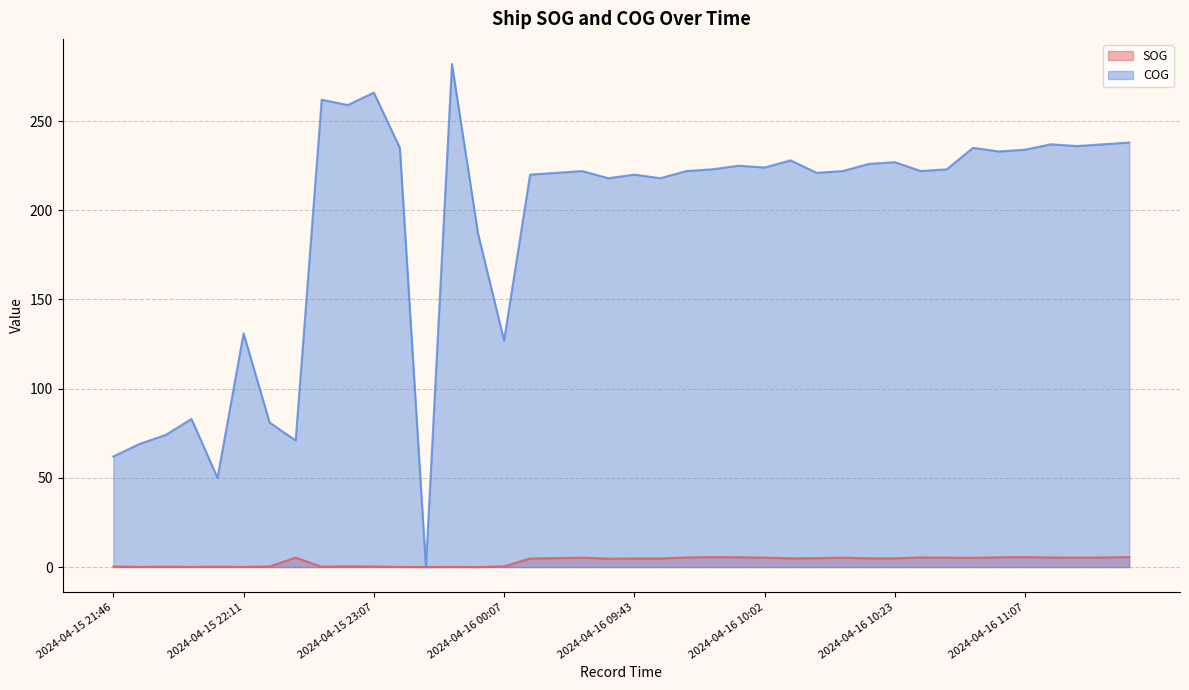

Which series has the largest range (max minus min)?

COG